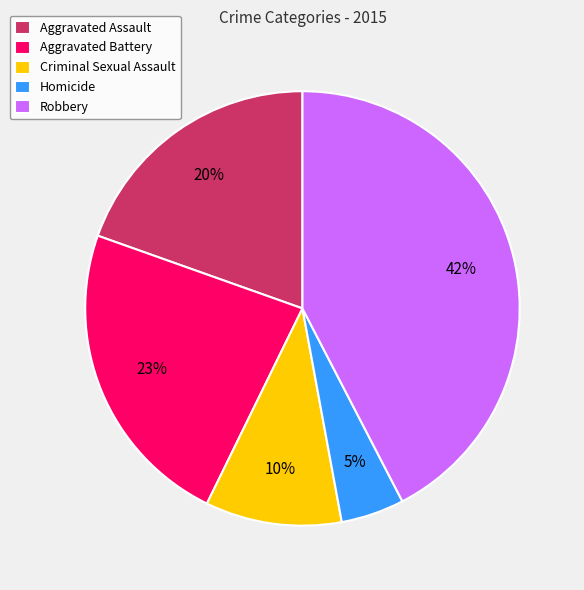

The Robbery slice represents 42% of the pie. True or false?

True